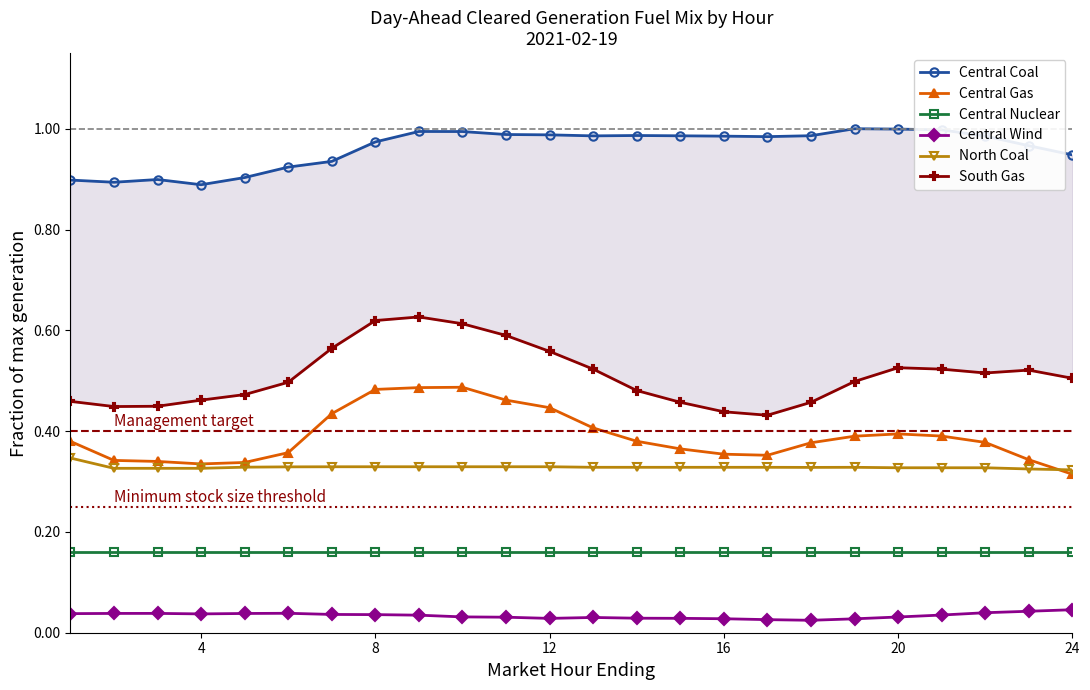

In Central Coal, how many points are higher than both neighbors (excluding endpoints)?

4